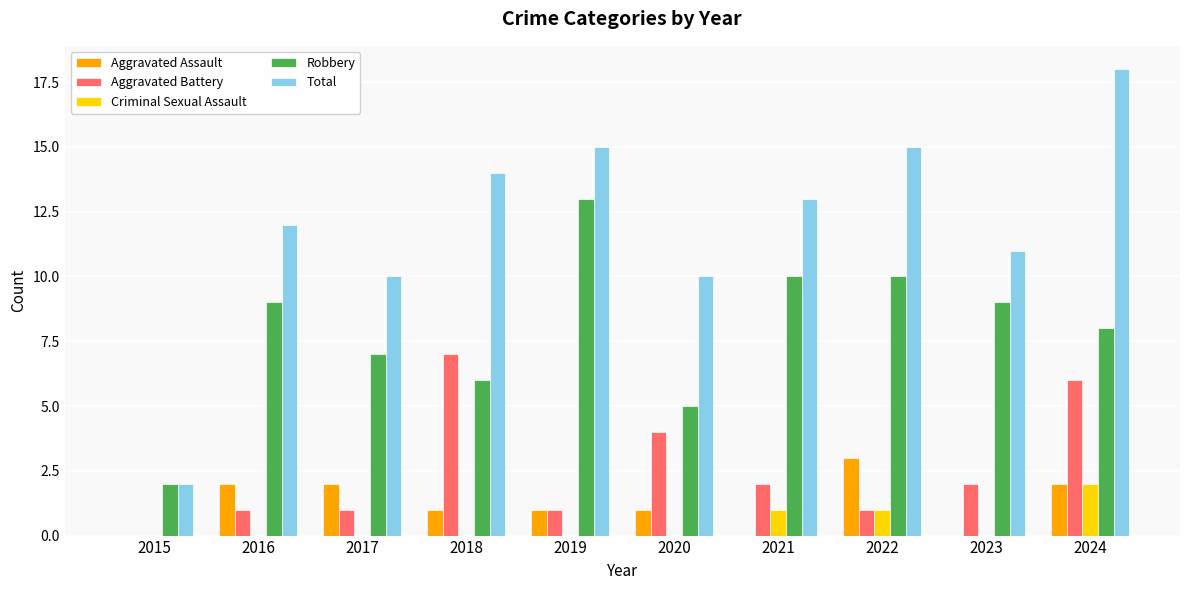

The value of Total at 2018 is 22. True or false?

False